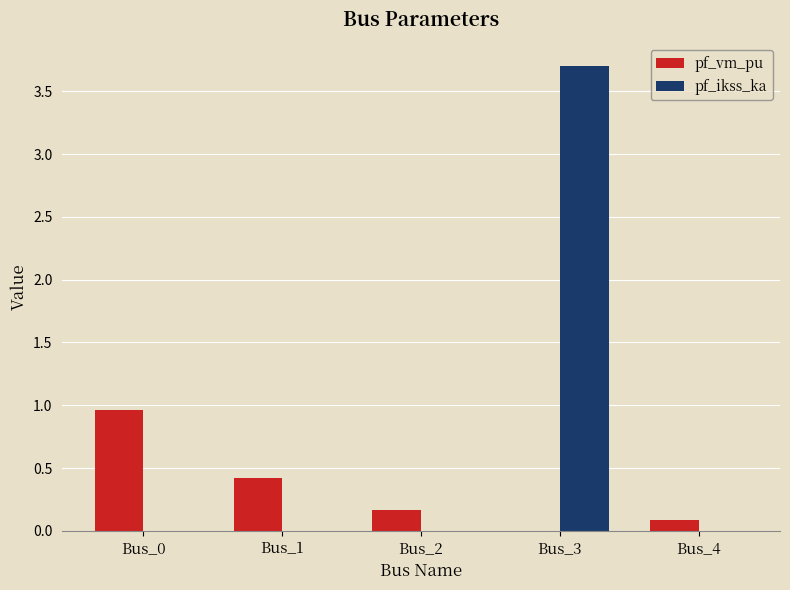

Is it true that pf_ikss_ka equals 0.0 at Bus_1?

True